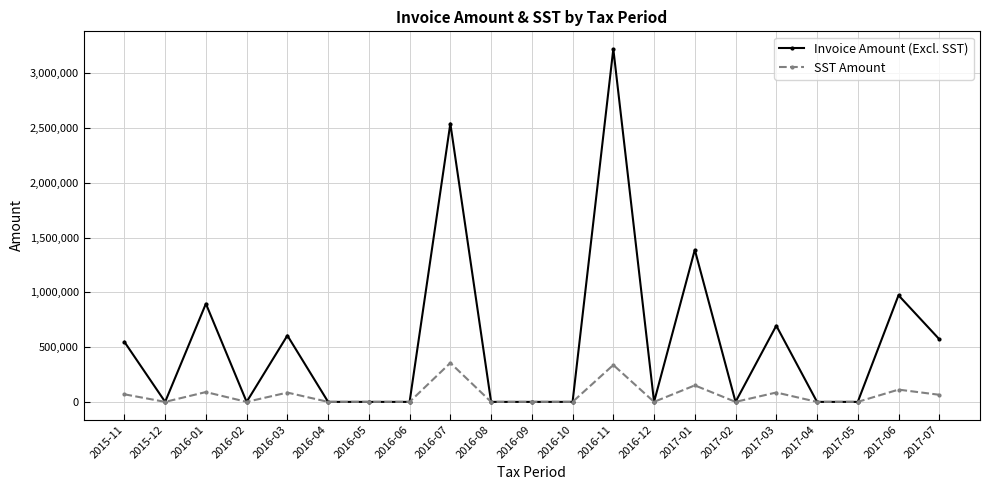

Which series has the largest range (max minus min)?

Invoice Amount (Excl. SST)